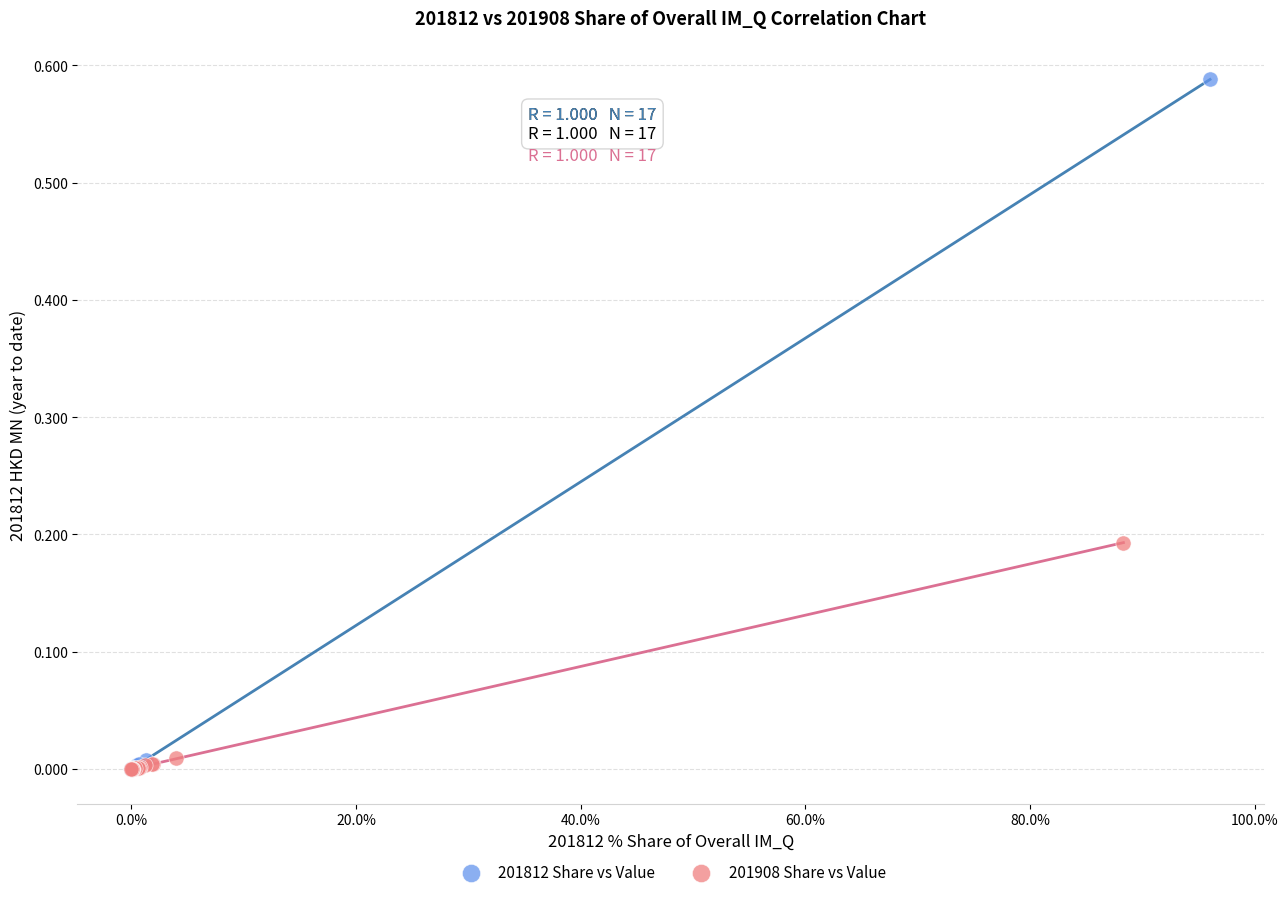

Which series has the widest spread of Y values?

201812 Share vs Value